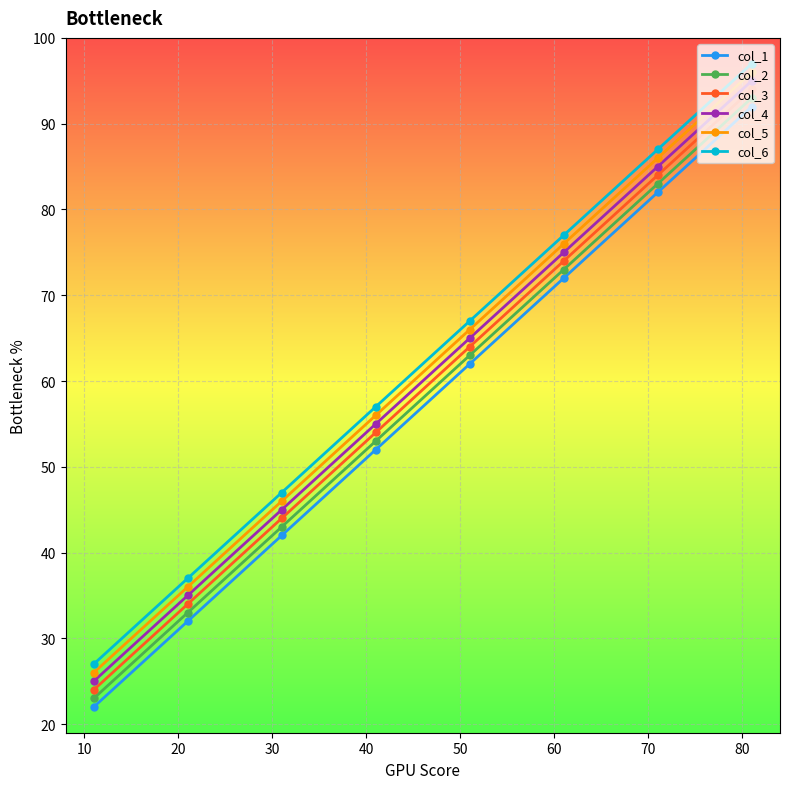

List the series in order of their peak value, highest first.

col_6, col_5, col_4, col_3, col_2, col_1